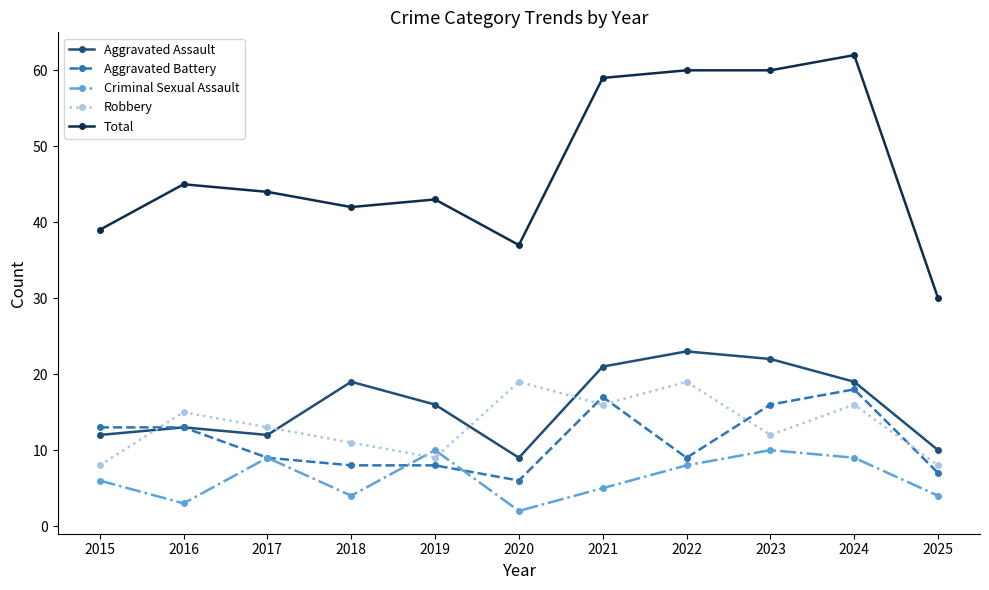

Between 2020 and 2023, which series saw the biggest shift?

Total